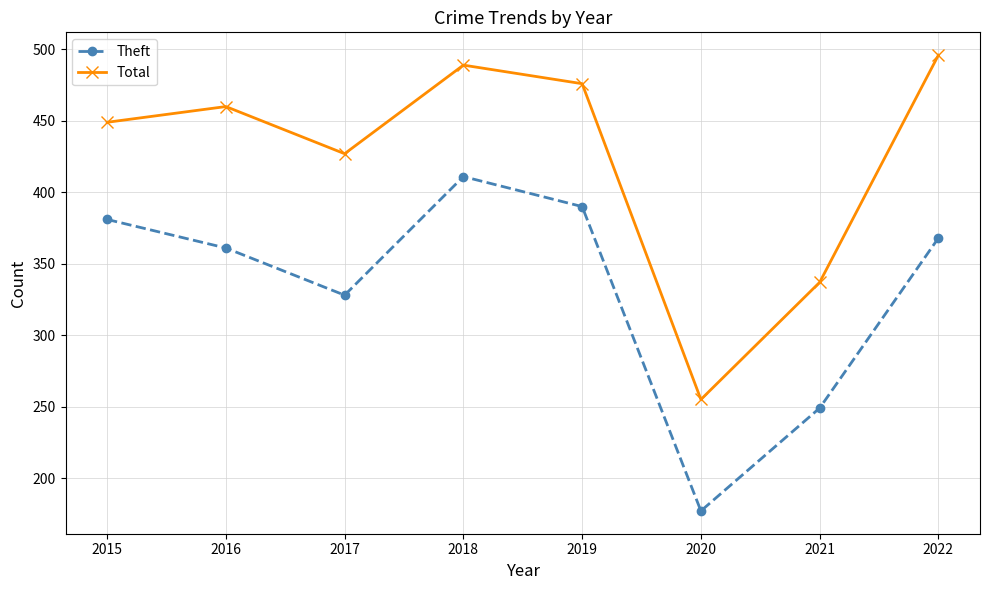

How many lines are shown in the chart?

2